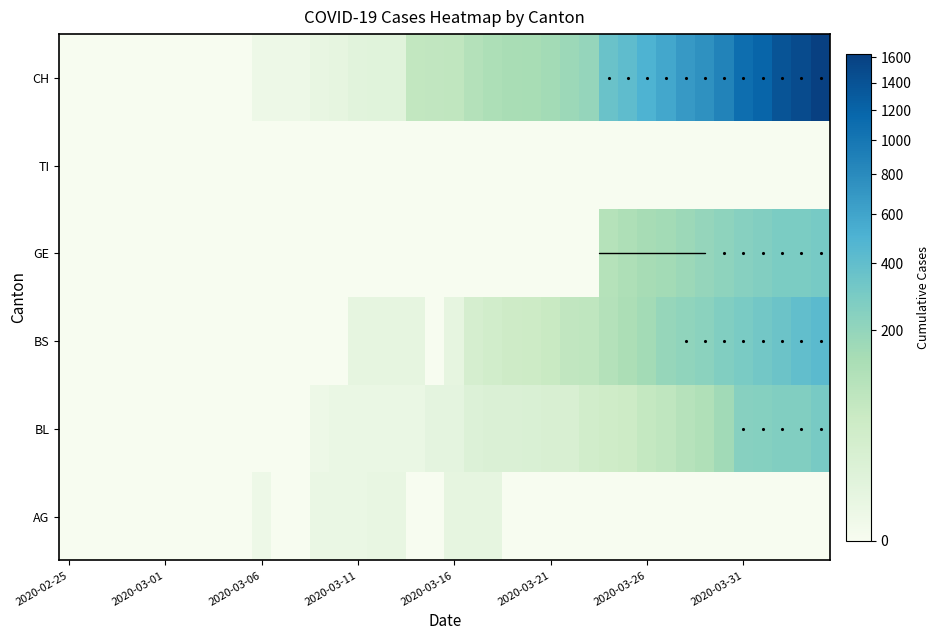

Reading left to right, list all the values displayed in this chart.

AG: 0	0	0	0	0	0	0	0	0	0	1	0	0	2	2	2	3	3	0	0	4	4	4	0	0	0	0	0	0	0	0	0	0	0	0	0	0	0	0	0
BL: 0	0	0	0	0	0	0	0	0	0	0	0	0	1	2	2	2	2	2	5	5	13	16	16	18	21	21	35	40	46	65	76	100	115	158	242	249	262	266	298
BS: 0	0	0	0	0	0	0	0	0	0	0	0	0	0	0	4	4	4	4	0	4	25	36	44	46	57	73	78	105	128	155	191	211	228	263	292	323	350	397	434
GE: 0	0	0	0	0	0	0	0	0	0	0	0	0	0	0	0	0	0	0	0	0	0	0	0	0	0	0	0	103	122	144	153	175	193	216	241	260	283	284	305
TI: 0	0	0	0	0	0	0	0	0	0	0	0	0	0	0	0	0	0	0	0	0	0	0	0	0	0	0	0	0	0	0	0	0	0	0	0	0	0	0	0
CH: 0	0	0	0	0	0	0	0	0	0	1	1	1	3	4	8	9	9	70	73	74	105	123	134	140	155	173	194	355	414	499	584	683	752	877	1079	1183	1376	1479	1630